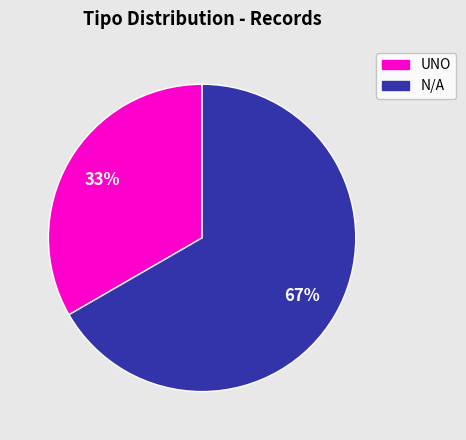

To the nearest percent, what is the average slice percentage?

50%